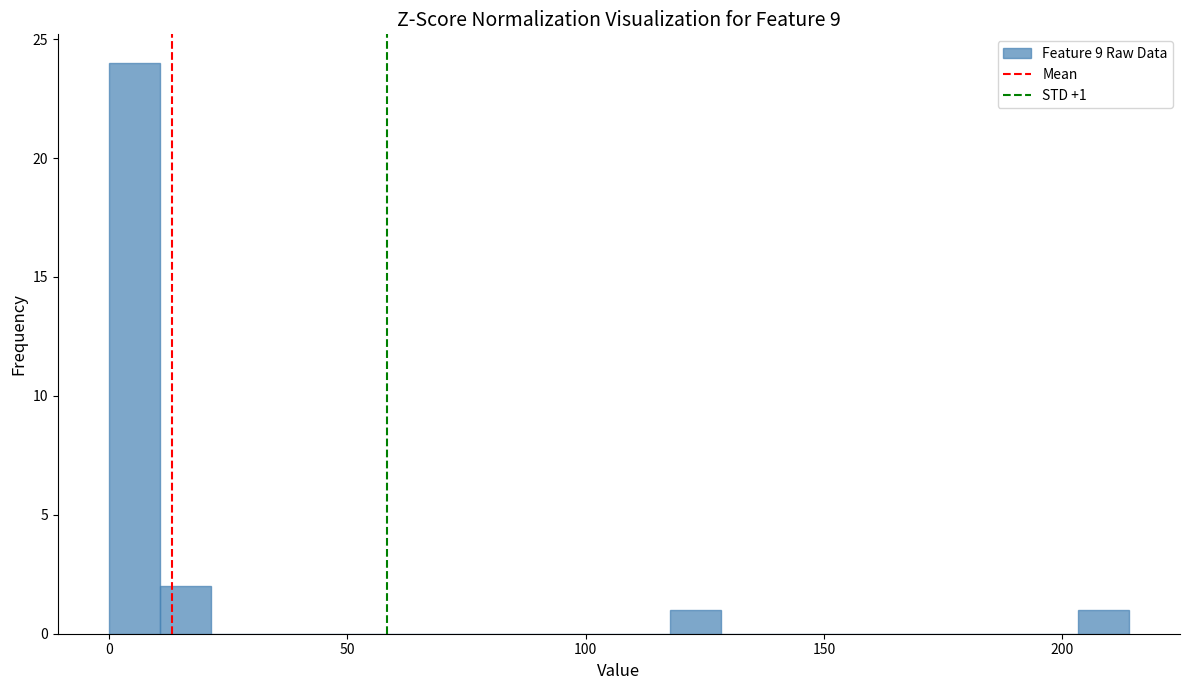

Around what value on the x-axis is the tallest bar? Give the approximate position of its centre, as read against the axis.

5